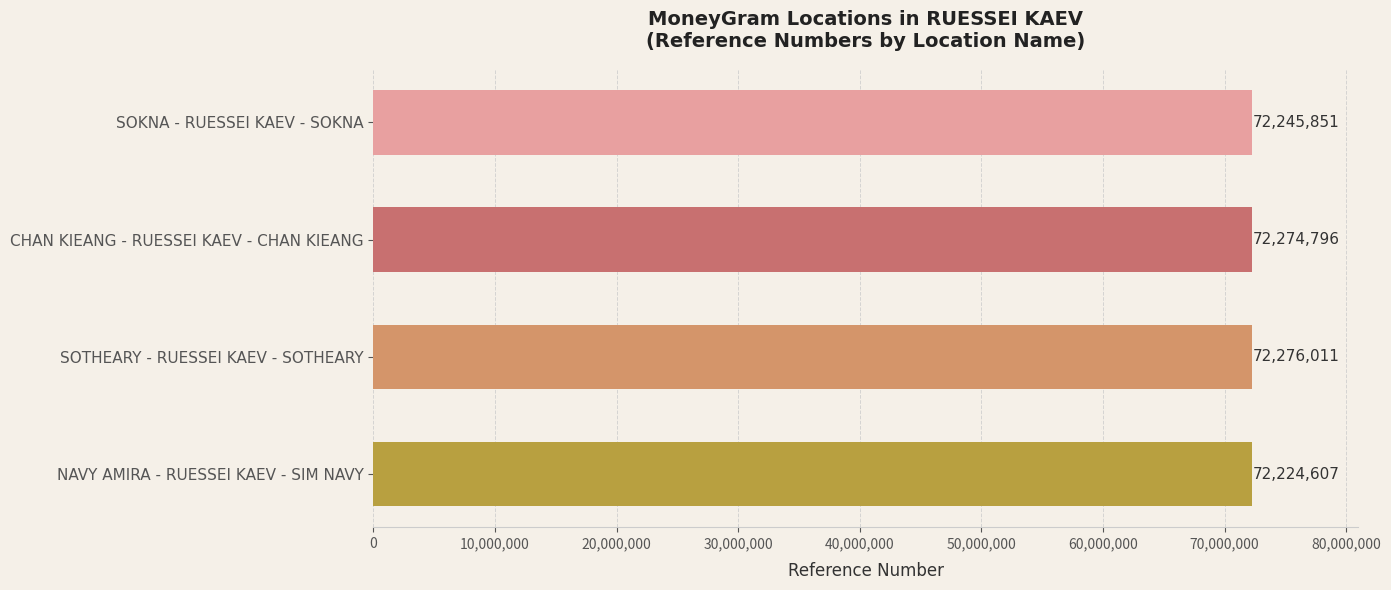

What is the ratio of the value at SOTHEARY - RUESSEI KAEV - SOTHEARY to the value at SOKNA - RUESSEI KAEV - SOKNA?

1.0